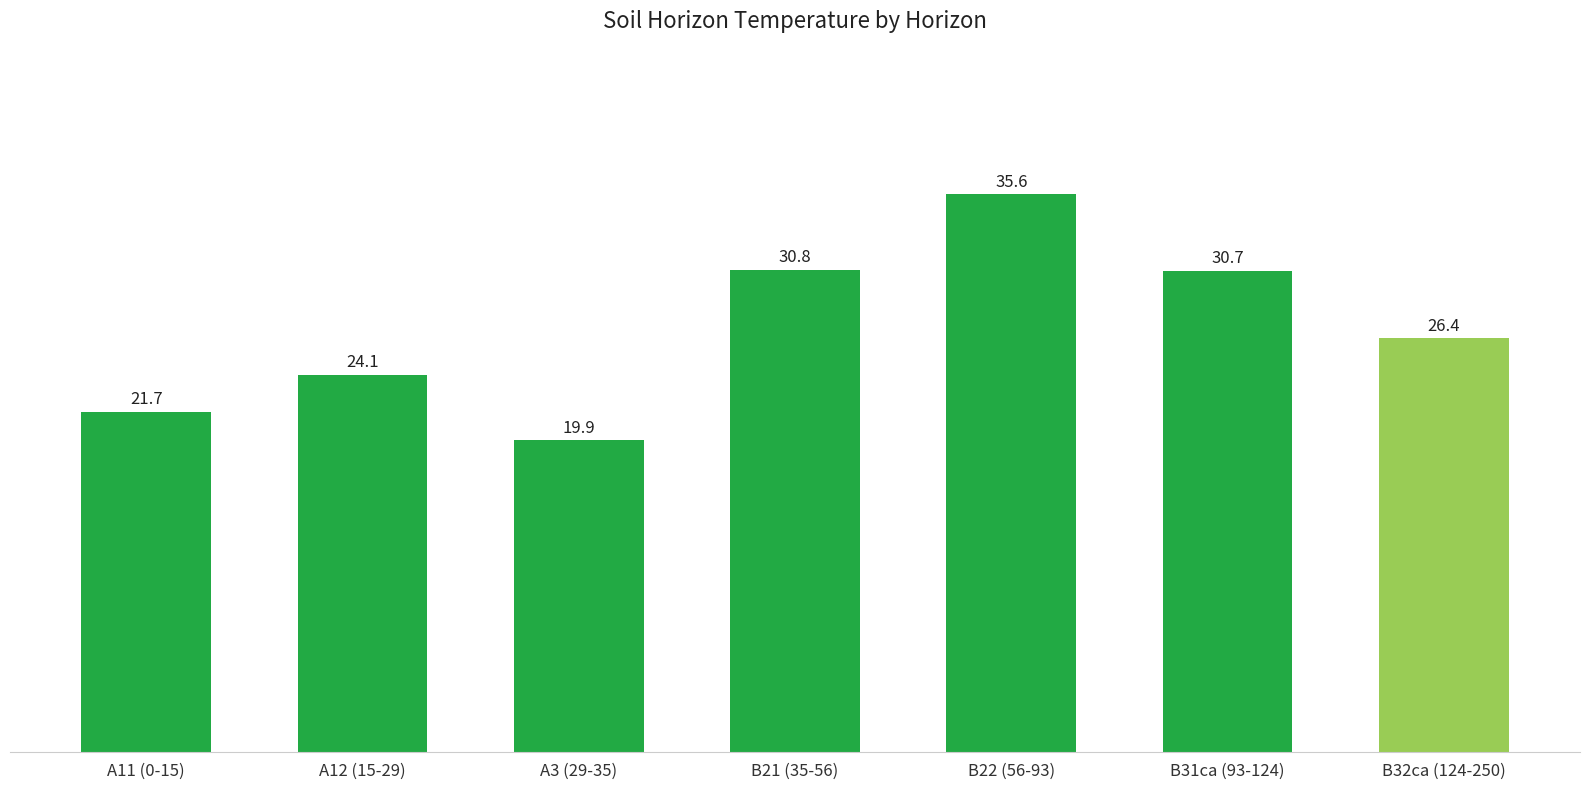

Reading right to left, extract all data points from this chart.

26.4	30.7	35.6	30.8	19.9	24.1	21.7